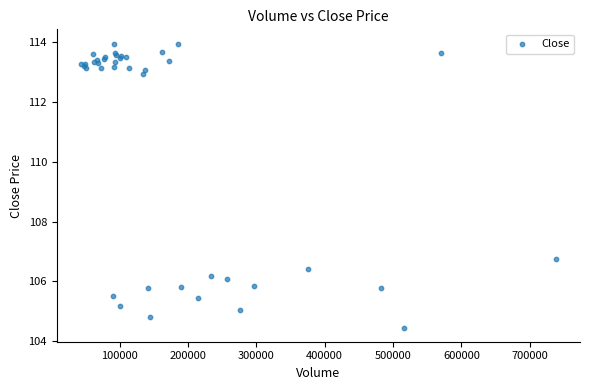

What Y value in the scatter plot is closest to 109?

106.8